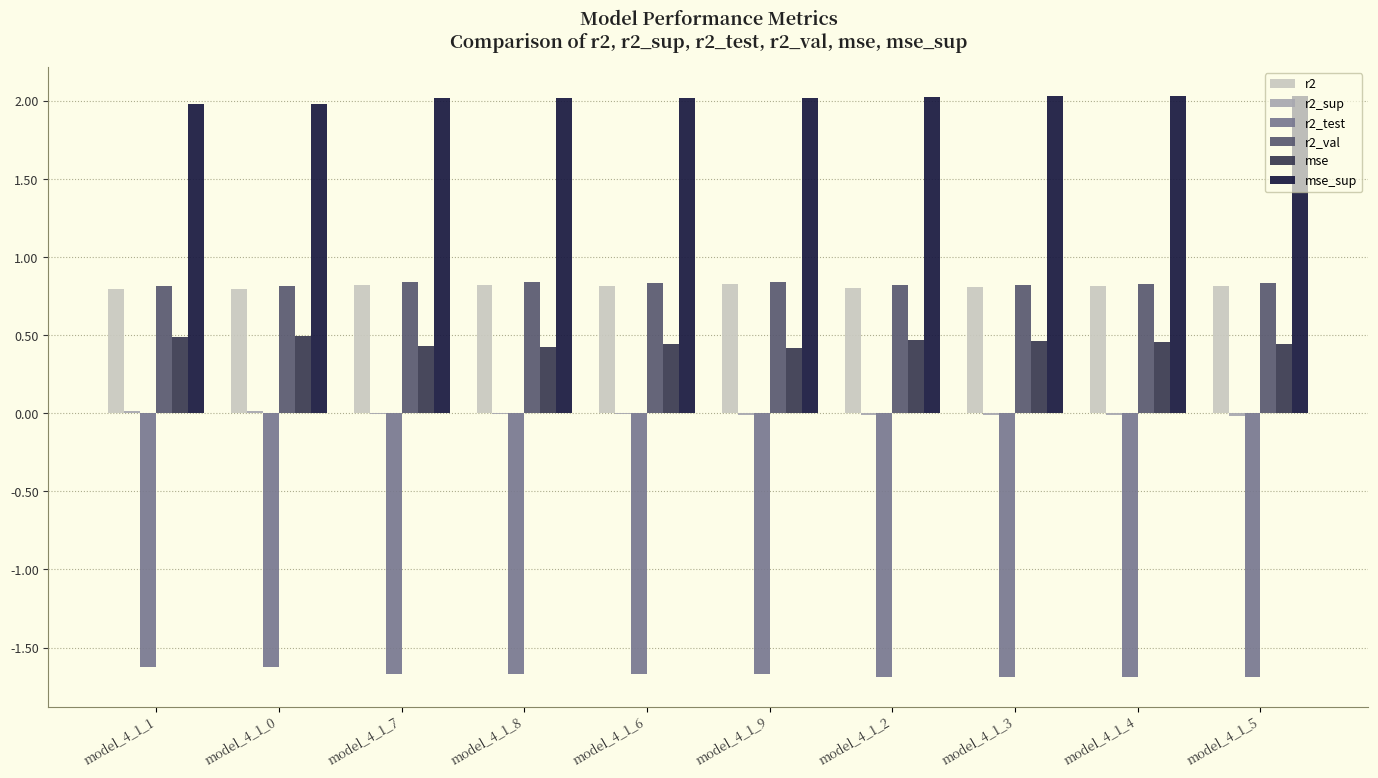

The r2 series shows 0.8 at model_4_1_2. True or false?

True